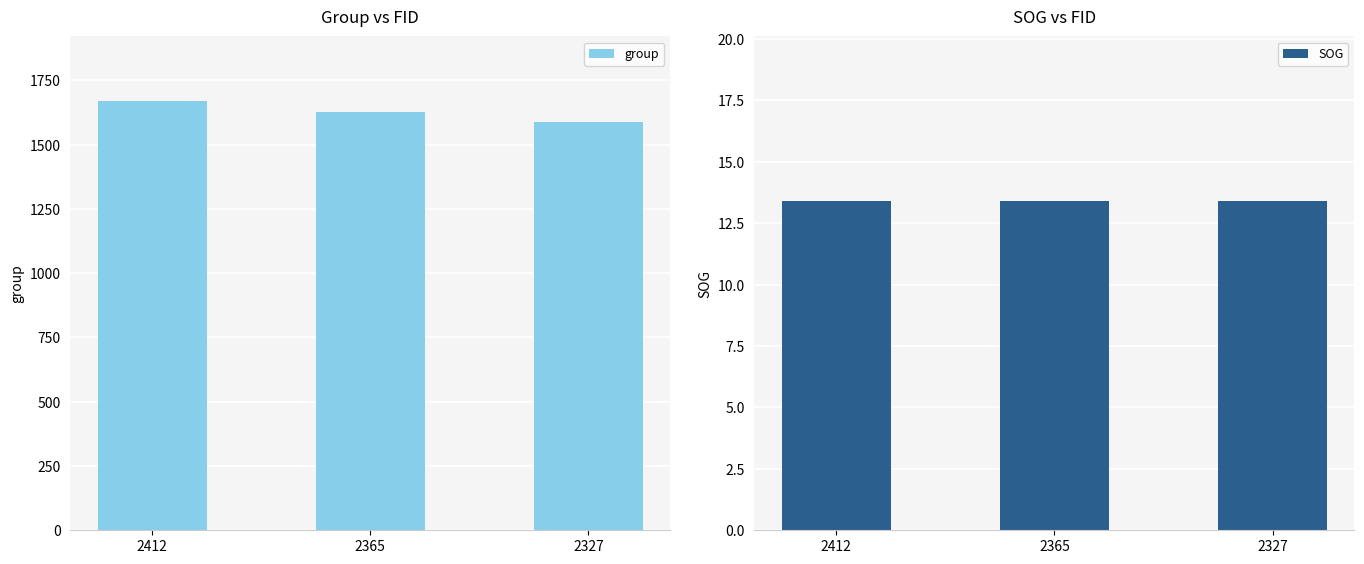

What is the sum of the group values at 2327 and 2412?

3256